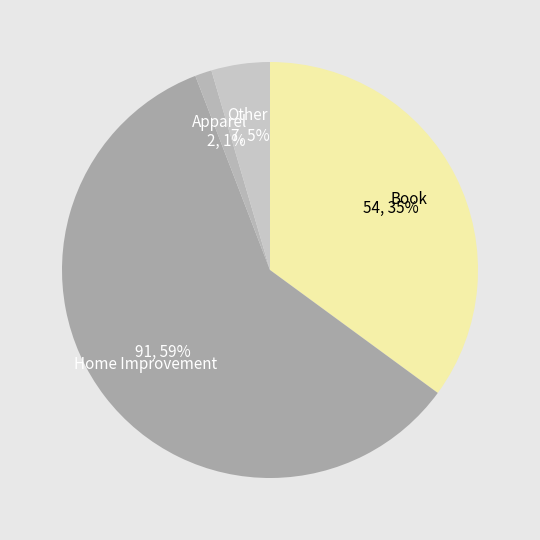

Do Apparel and Home Improvement together represent more than half of the pie?

Yes